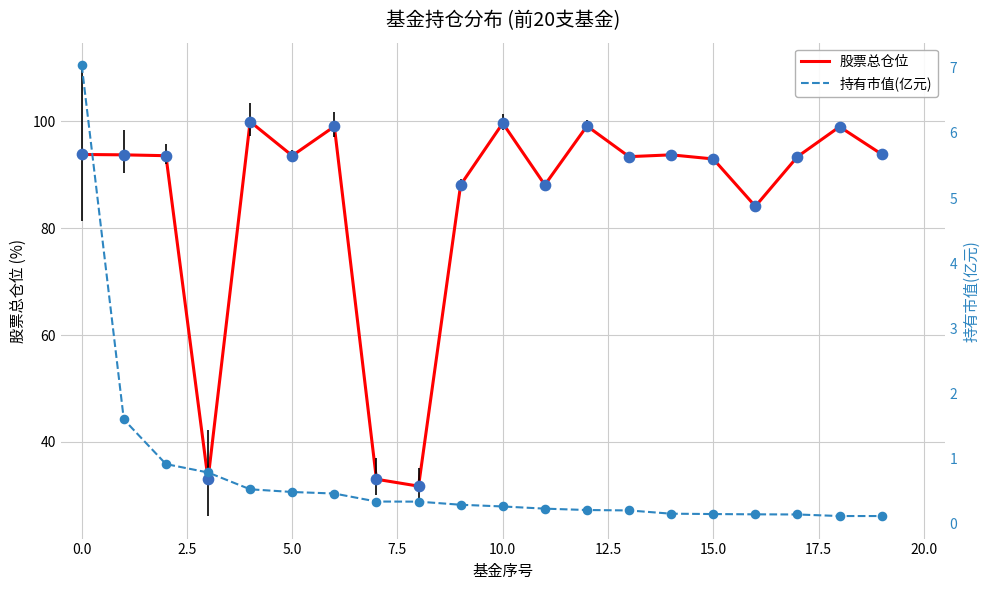

True or false: 股票总仓位 has a value of 148.3 at 0.0.

False